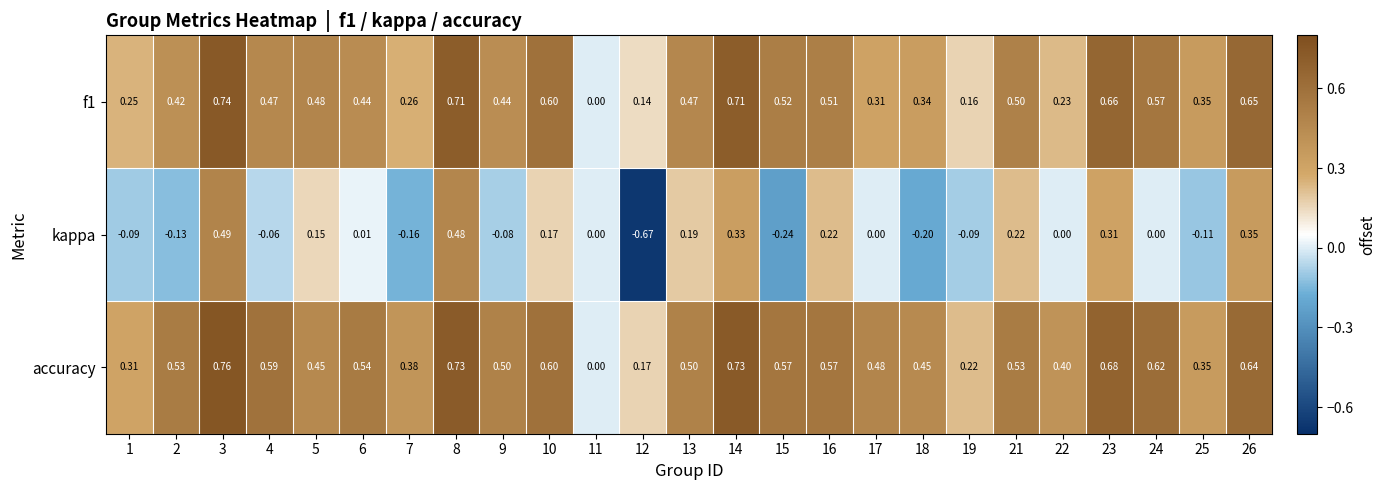

Which series has the largest range (max minus min)?

kappa